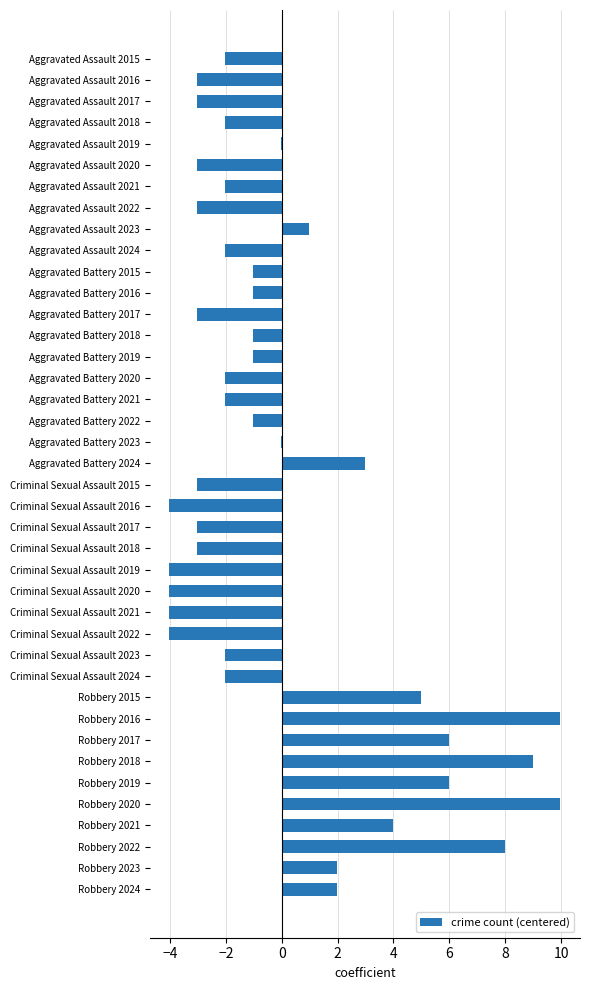

What is the greatest value displayed?

10.0